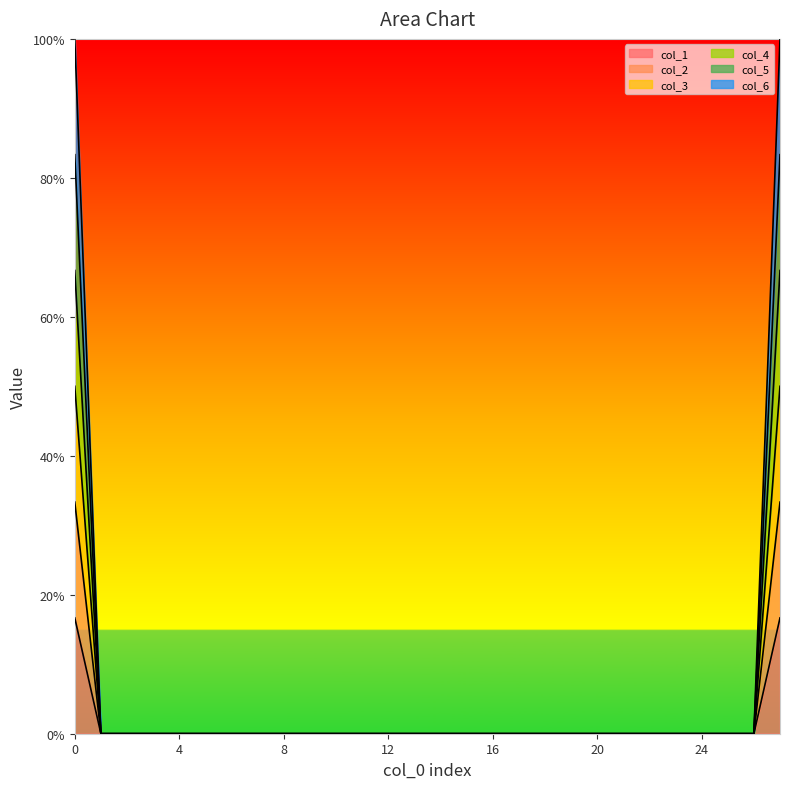

Rank the series at 24 from lowest to highest value.

col_1, col_2, col_3, col_4, col_5, col_6